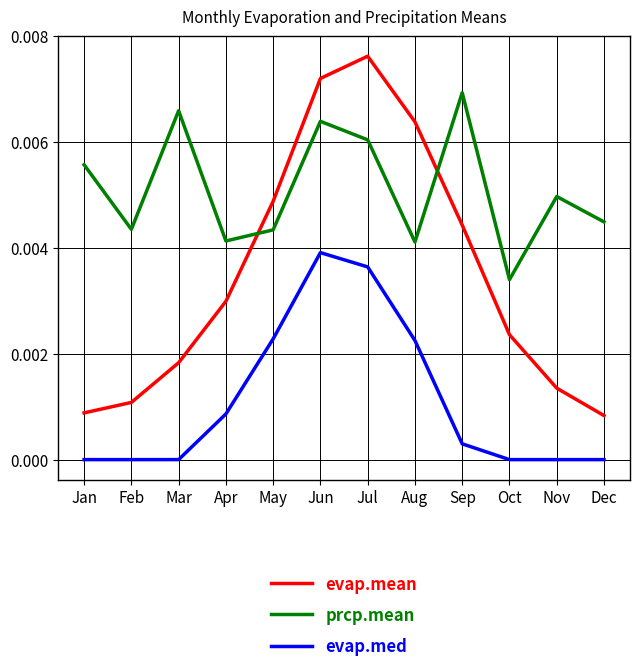

List the series in order of their overall mean, lowest first.

evap.med, evap.mean, prcp.mean